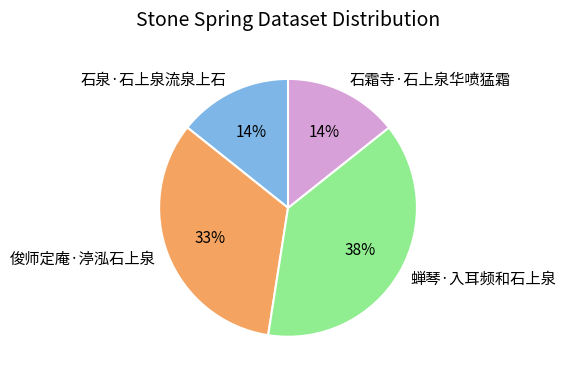

To the nearest percent, what percentage of the pie is 蝉琴·入耳频和石上泉?

38%